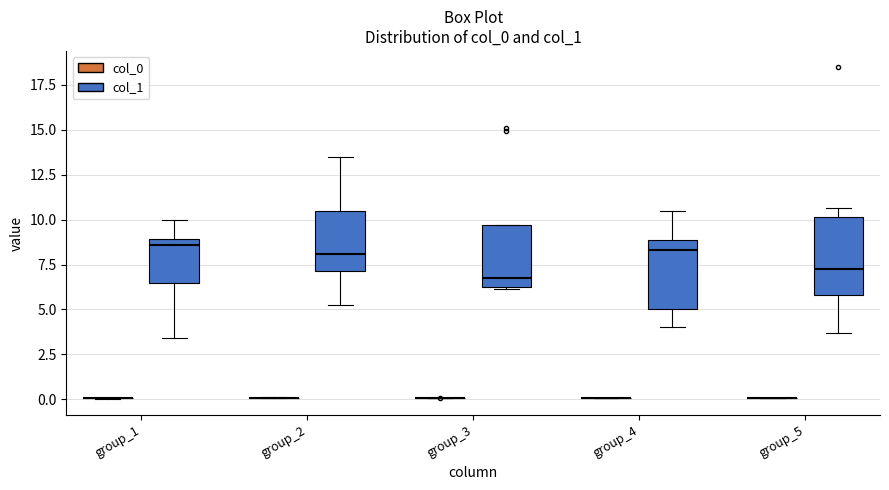

Where does the upper whisker of the box for group_2 (col_1) end on the y-axis? The values are not printed on the chart, so give them approximately, as read against the axis.

13.5